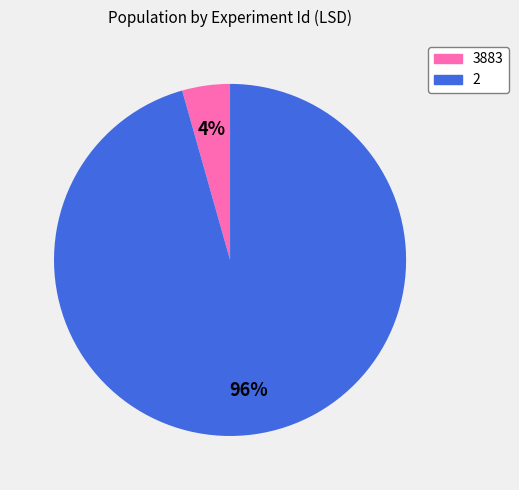

How many slices are in this pie chart?

2